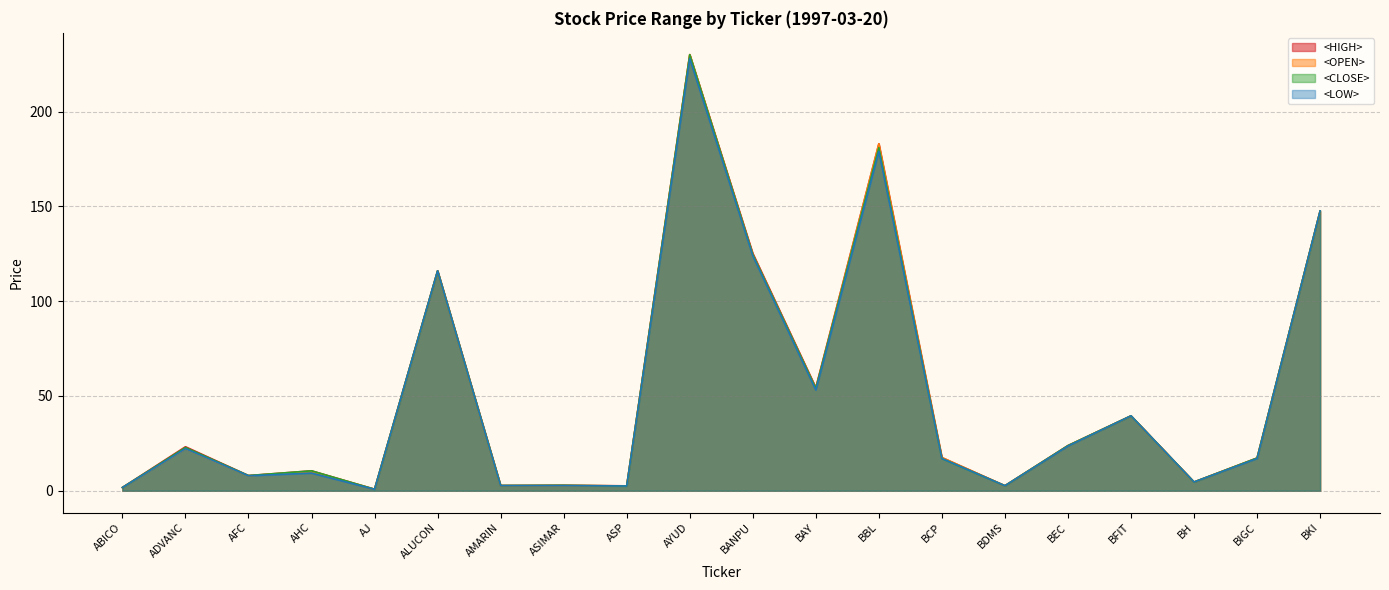

Reading right to left, what are all the values shown in this chart?

<HIGH>: BKI=147.6	BIGC=17.2	BH=4.6	BFIT=39.5	BEC=23.8	BDMS=2.6	BCP=17.5	BBL=183.0	BAY=54.4	BANPU=125.2	AYUD=230.0	ASP=2.6	ASIMAR=2.9	AMARIN=2.8	ALUCON=116.0	AJ=0.8	AHC=10.5	AFC=8.0	ADVANC=23.2	ABICO=1.7
<OPEN>: BKI=147.6	BIGC=17.2	BH=4.6	BFIT=39.5	BEC=23.8	BDMS=2.6	BCP=17.5	BBL=183.0	BAY=54.0	BANPU=124.6	AYUD=230.0	ASP=2.6	ASIMAR=2.7	AMARIN=2.7	ALUCON=116.0	AJ=0.8	AHC=10.2	AFC=7.9	ADVANC=22.2	ABICO=1.7
<CLOSE>: BKI=147.6	BIGC=17.2	BH=4.6	BFIT=39.5	BEC=23.8	BDMS=2.6	BCP=17.0	BBL=181.0	BAY=54.0	BANPU=124.6	AYUD=230.0	ASP=2.5	ASIMAR=2.9	AMARIN=2.8	ALUCON=116.0	AJ=0.8	AHC=10.5	AFC=8.0	ADVANC=22.8	ABICO=1.7
<LOW>: BKI=147.6	BIGC=17.0	BH=4.6	BFIT=39.5	BEC=23.6	BDMS=2.6	BCP=17.0	BBL=179.0	BAY=53.1	BANPU=123.9	AYUD=228.0	ASP=2.5	ASIMAR=2.7	AMARIN=2.7	ALUCON=116.0	AJ=0.8	AHC=9.3	AFC=7.9	ADVANC=22.2	ABICO=1.7